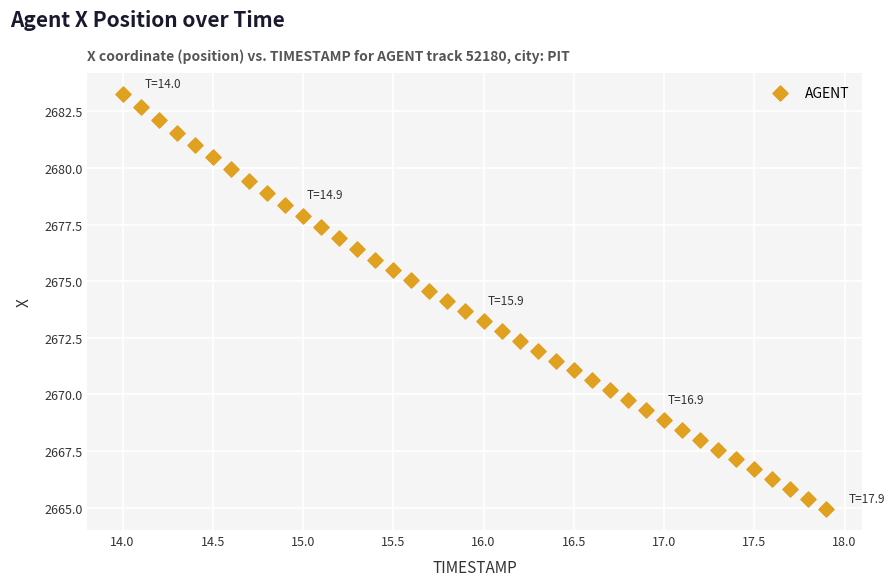

What is the range of X values (max minus min)?

3.9